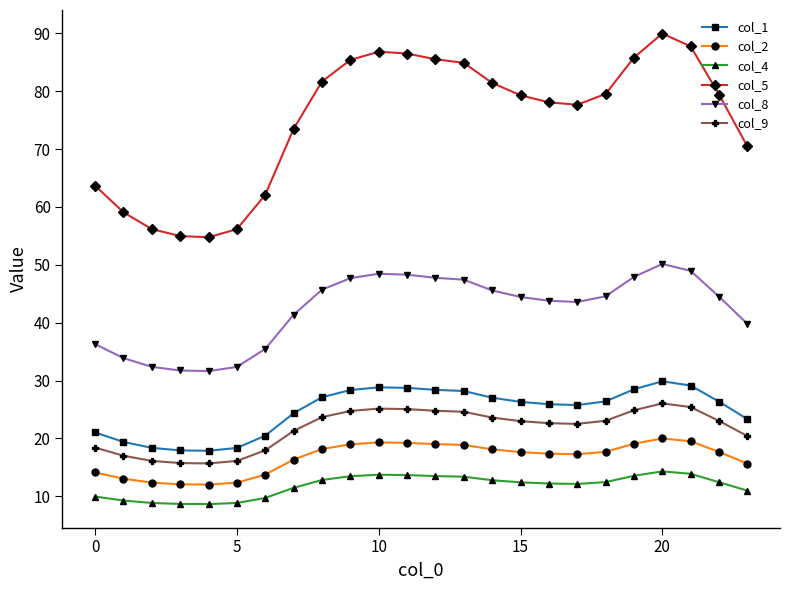

True or false: col_4 has more than 1 points higher than both neighbors.

True